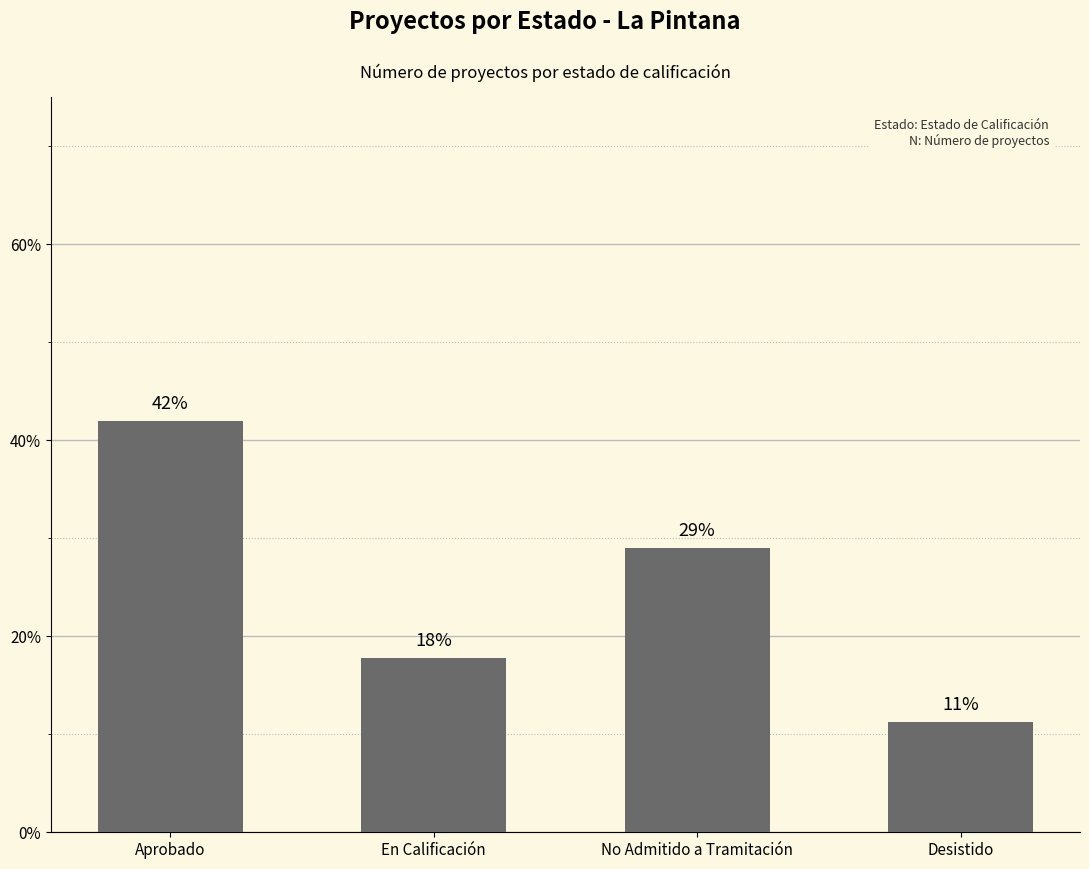

Count the number of categories in the chart.

4